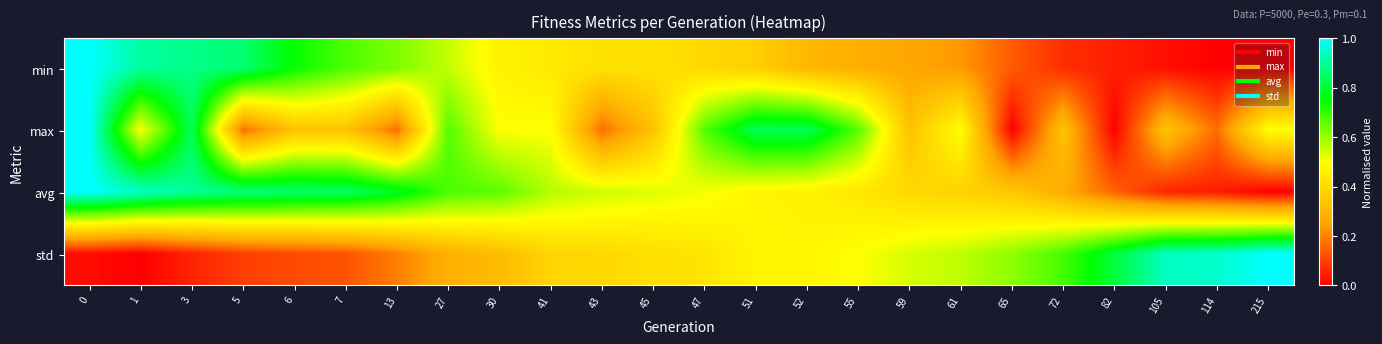

Which has a higher value, 215 or 43?

43